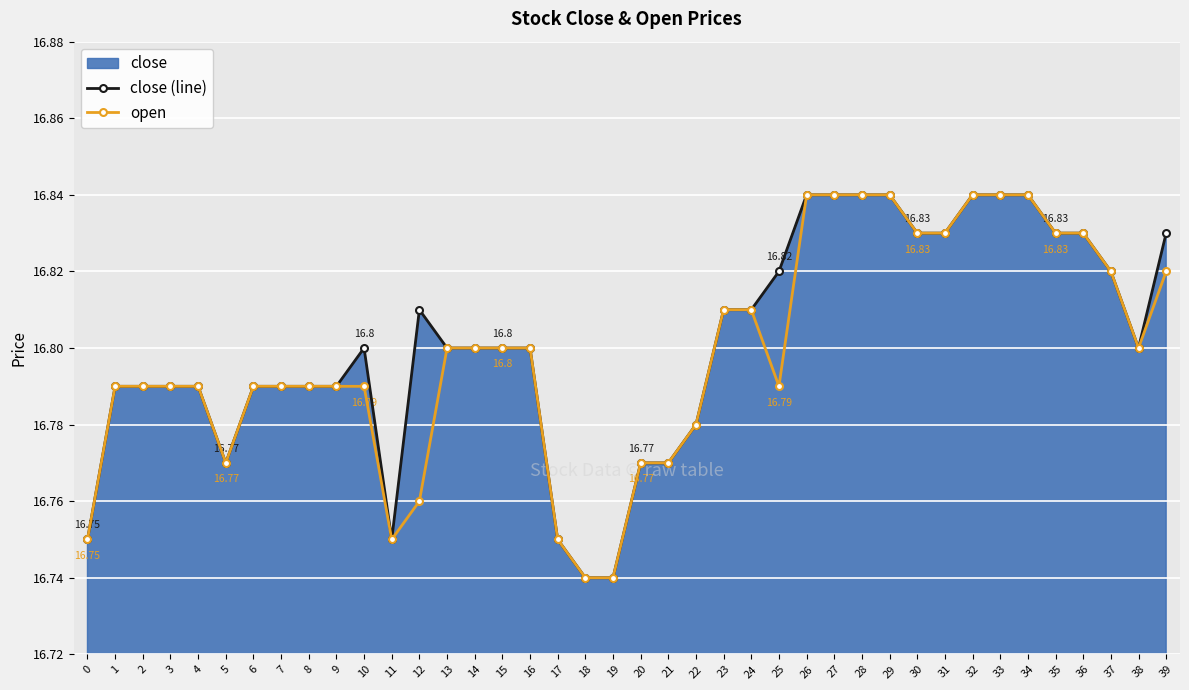

Rank the series at 34 from lowest to highest value.

close (line), open